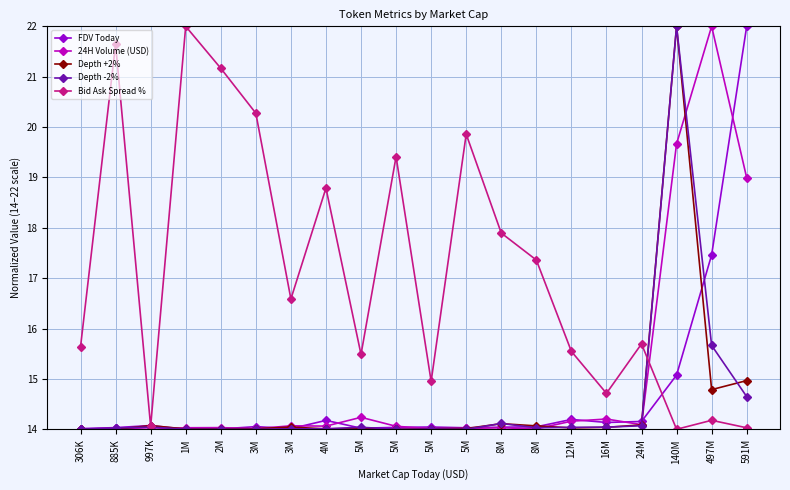

The value of FDV Today at 497M is 28.8. True or false?

False